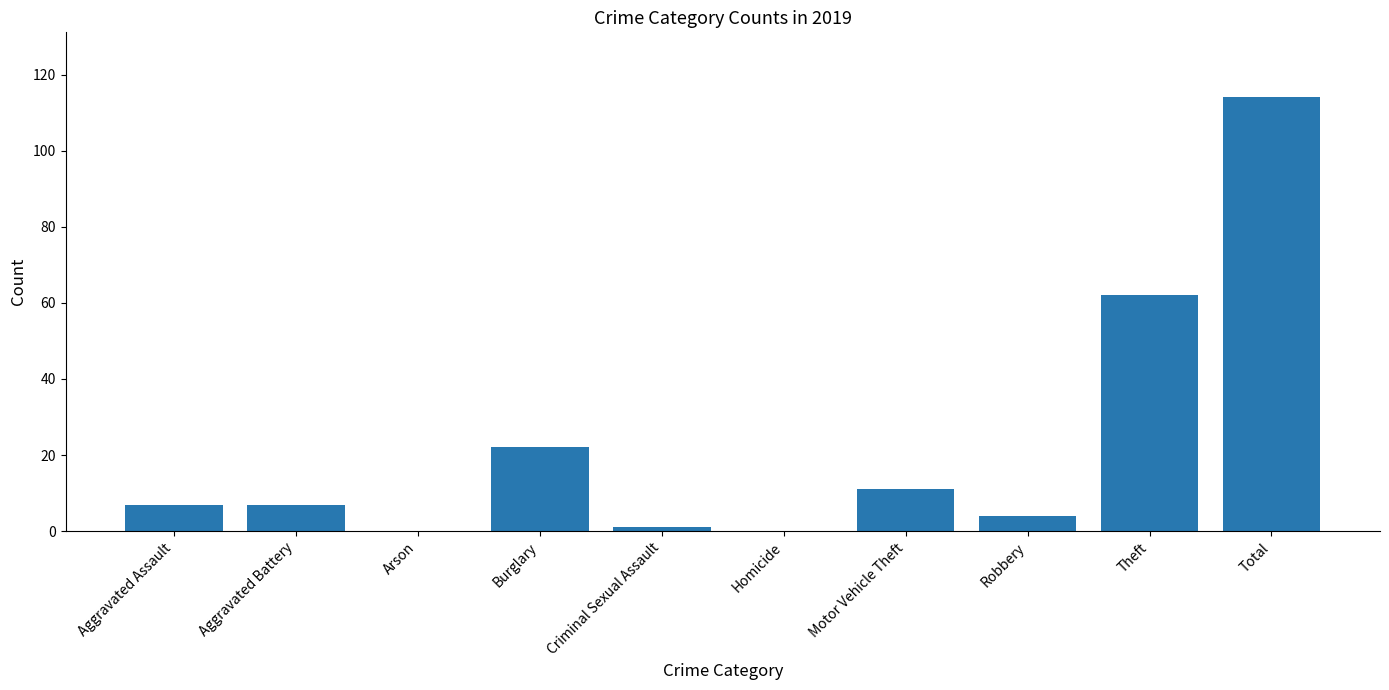

What is the sum of the values at Total and Aggravated Assault?

121